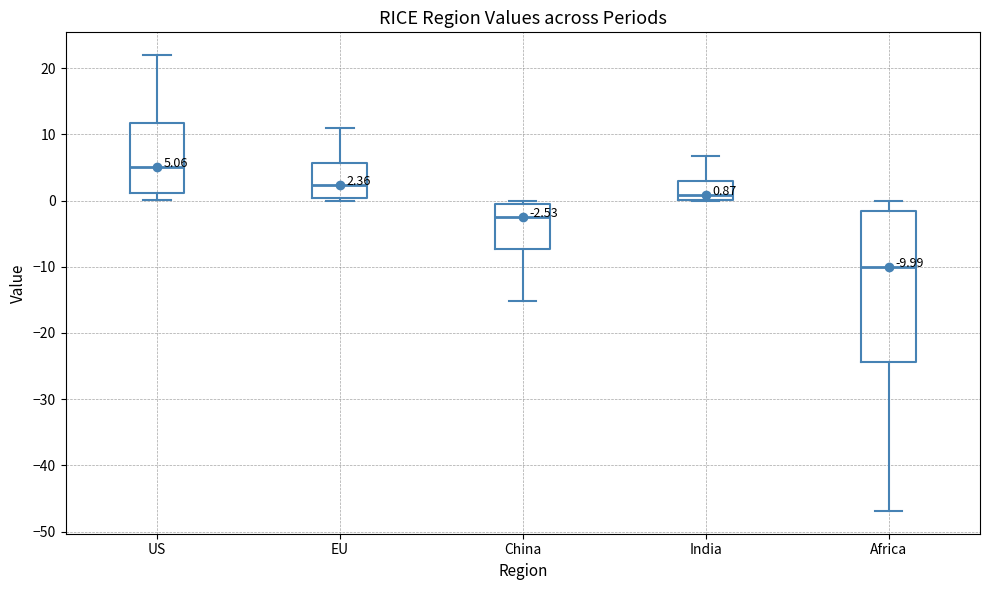

Which box has the lowest median line?

Africa